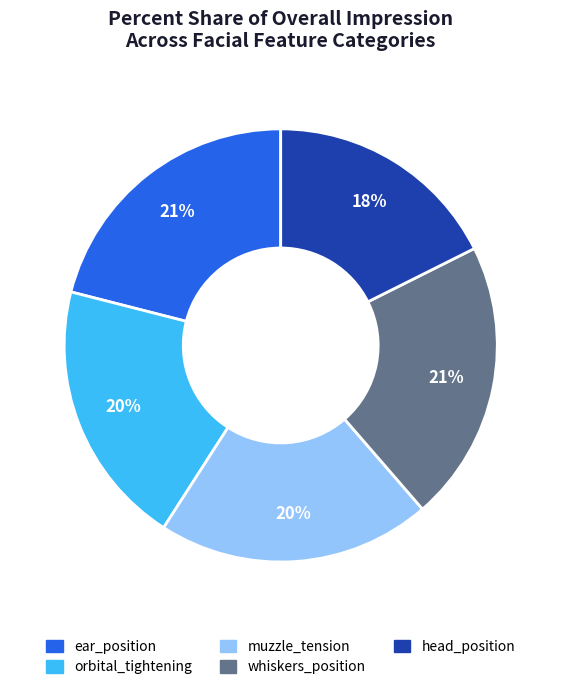

Is orbital_tightening the majority of the pie?

No